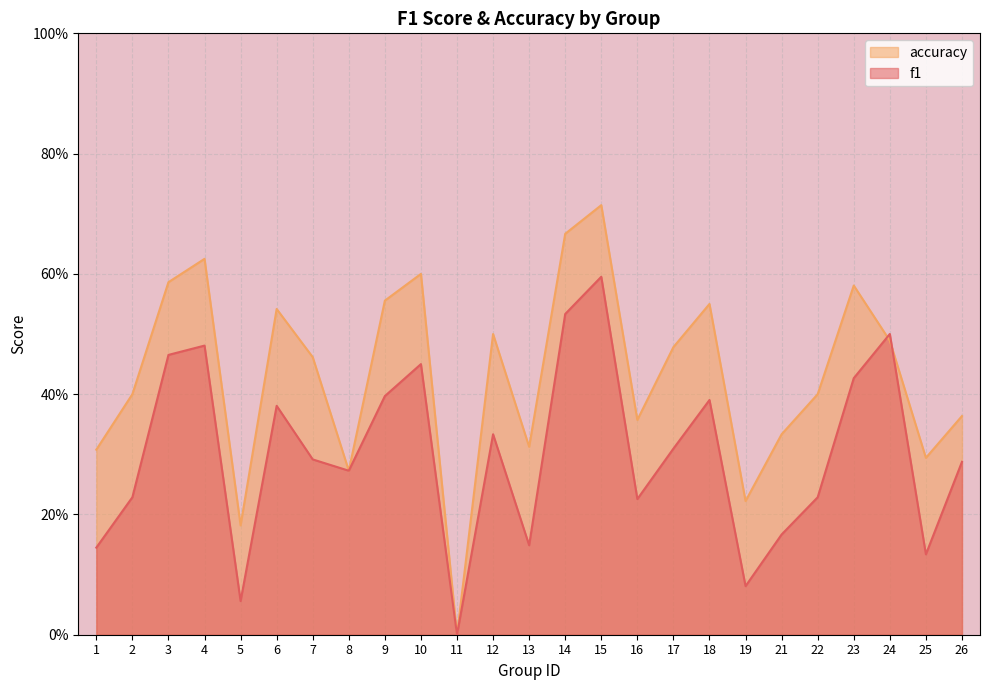

What is the sum of the accuracy values at 3 and 21?

0.9